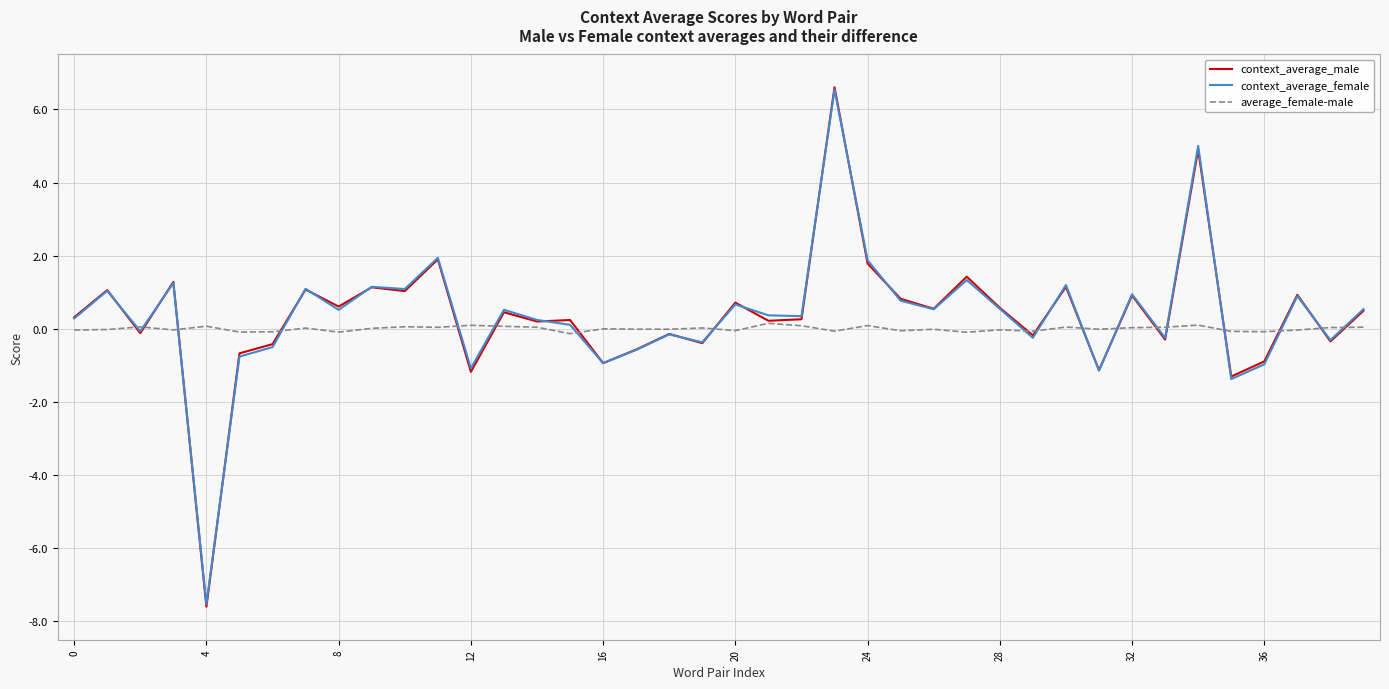

What is the difference between the maximum and second lowest values in the context_average_male series?

7.9